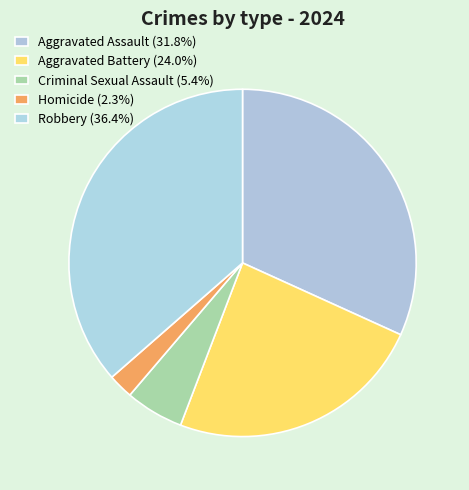

What is the smallest slice in the pie chart?

Homicide